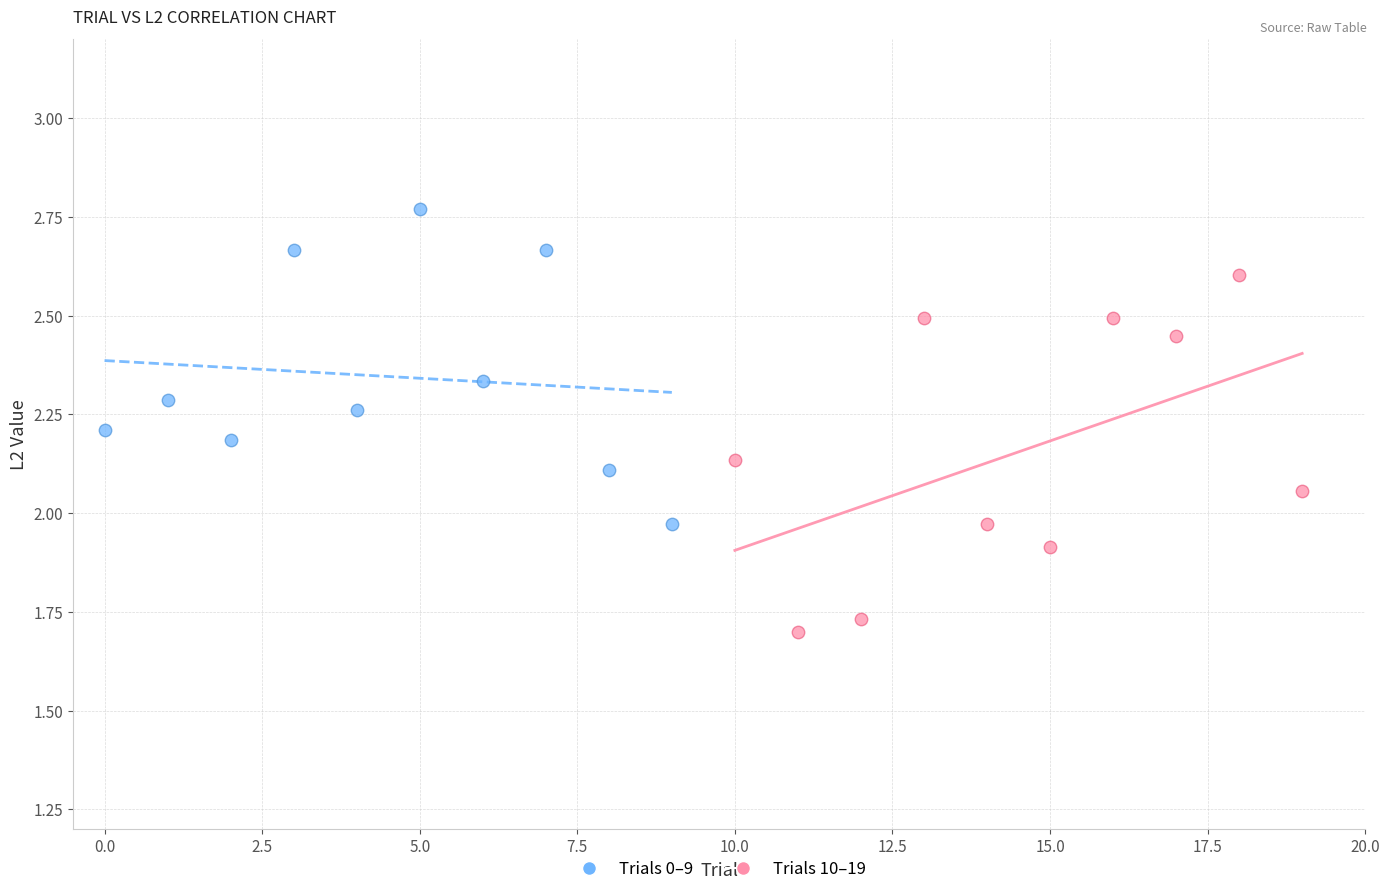

Which series reaches the maximum Y coordinate?

Trials 0–9